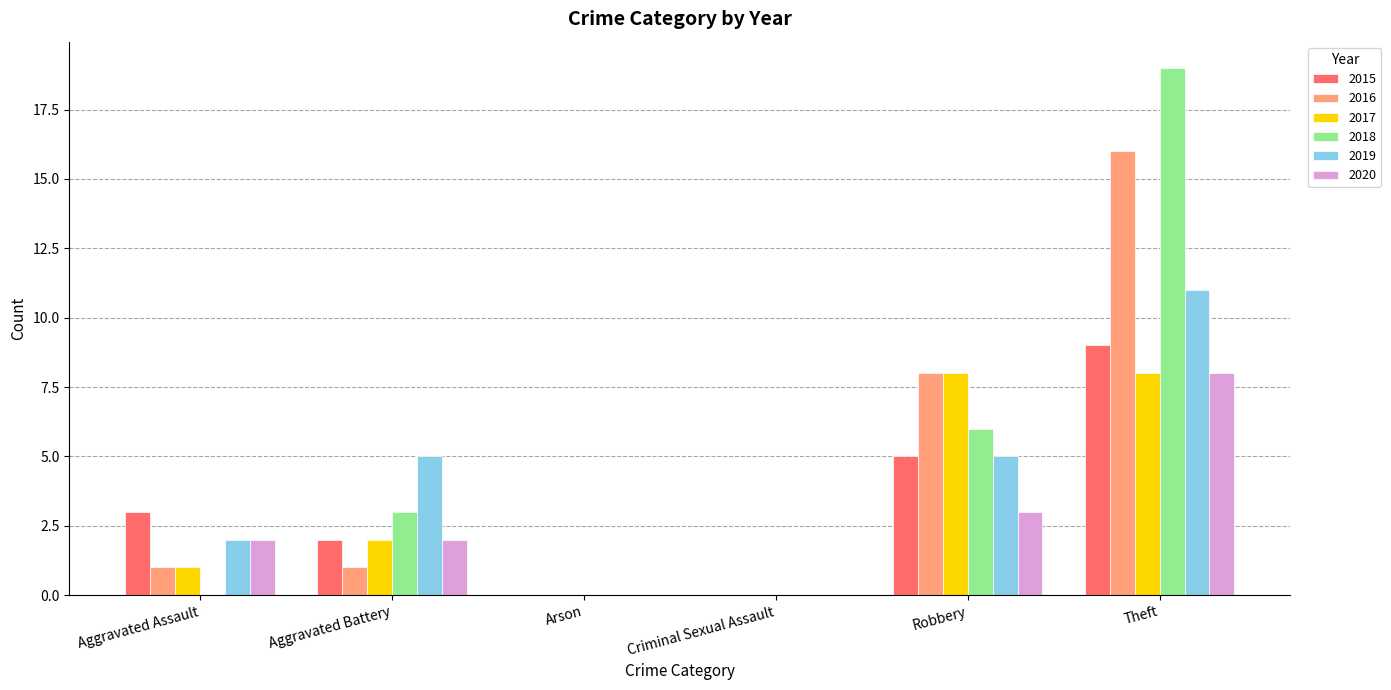

Is the value of 2020 at Aggravated Assault greater than the value of 2018 at Robbery?

No